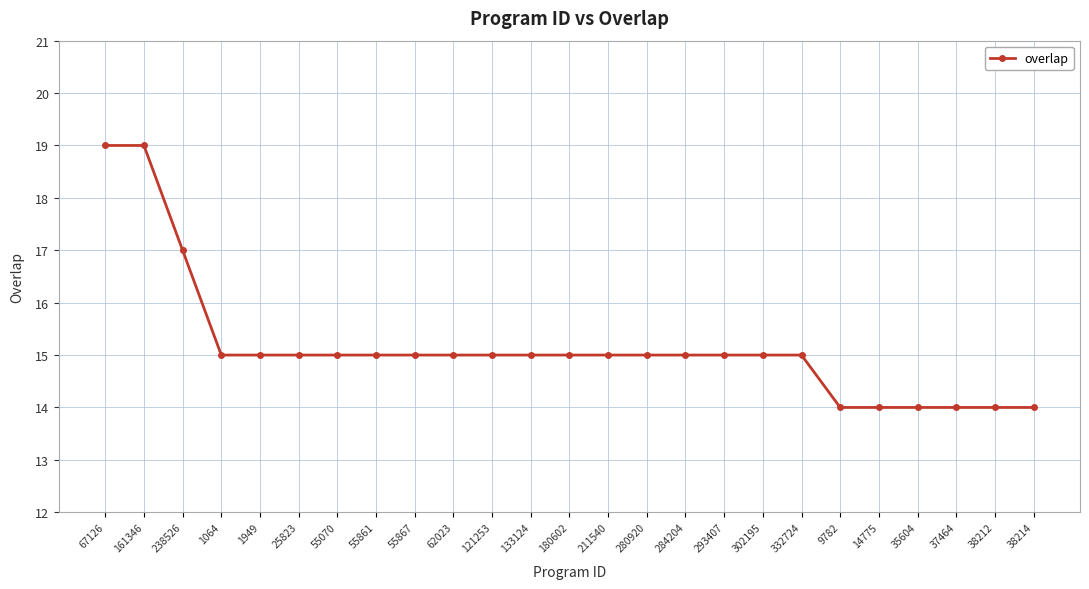

Which has a higher value, 1064 or 14775?

1064